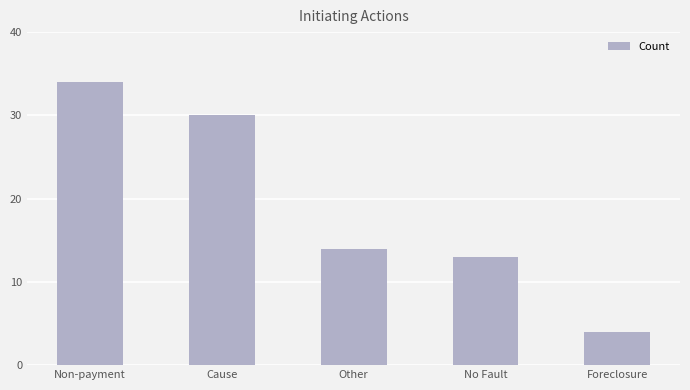

Count the number of categories in the chart.

5